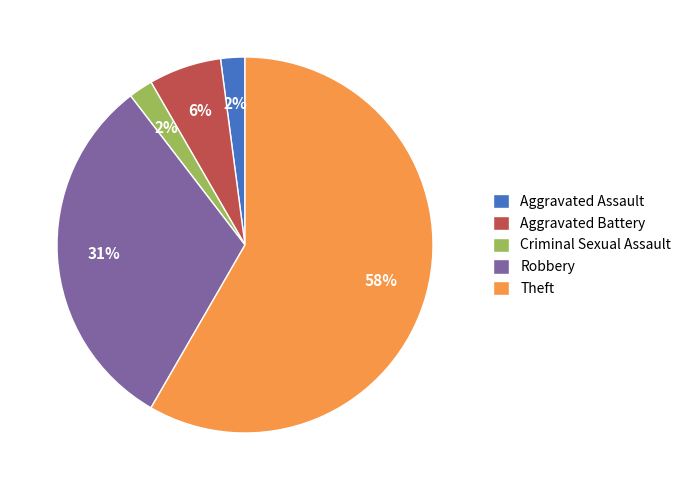

To the nearest percent, what is the difference between the Robbery and Aggravated Assault slice percentages?

29%